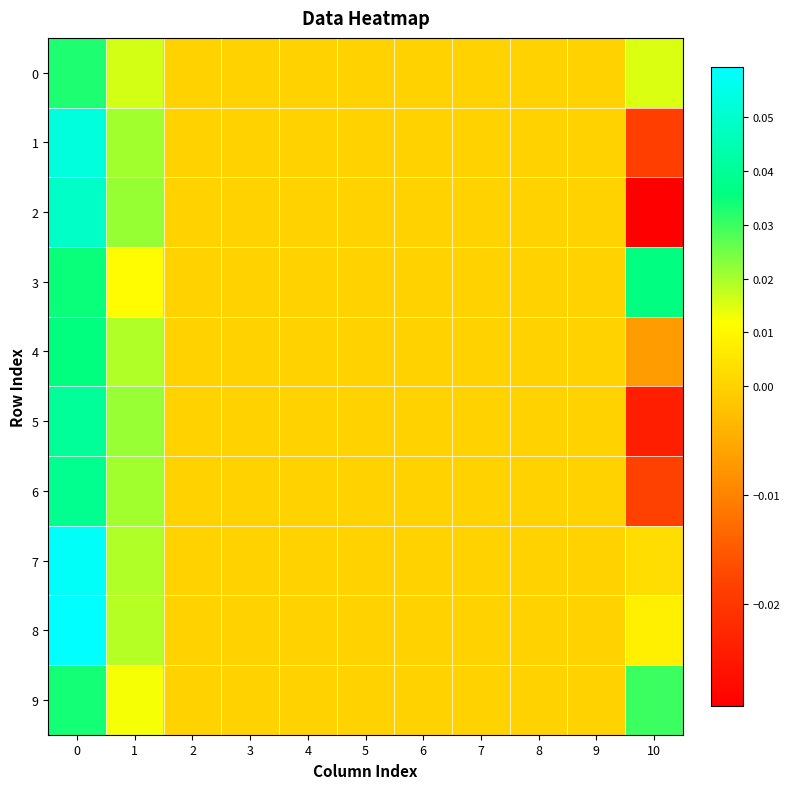

Between 3 and 5, which is larger?

3